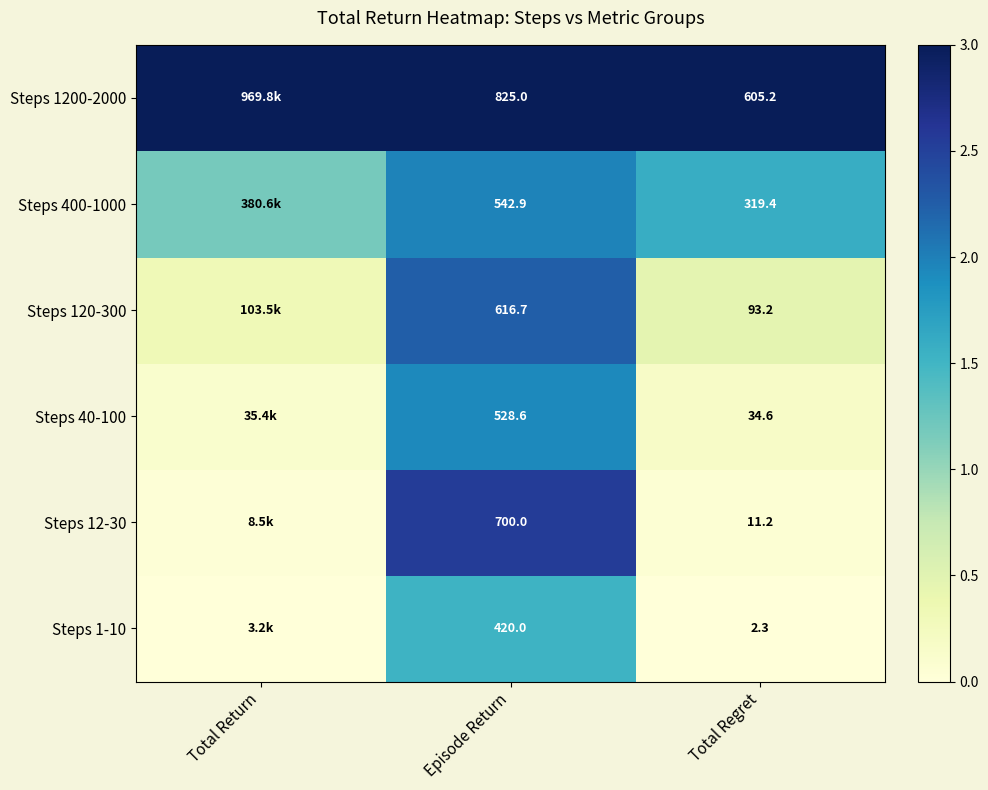

Rank the series at Episode Return from lowest to highest value.

Steps 1-10, Steps 40-100, Steps 400-1000, Steps 120-300, Steps 12-30, Steps 1200-2000